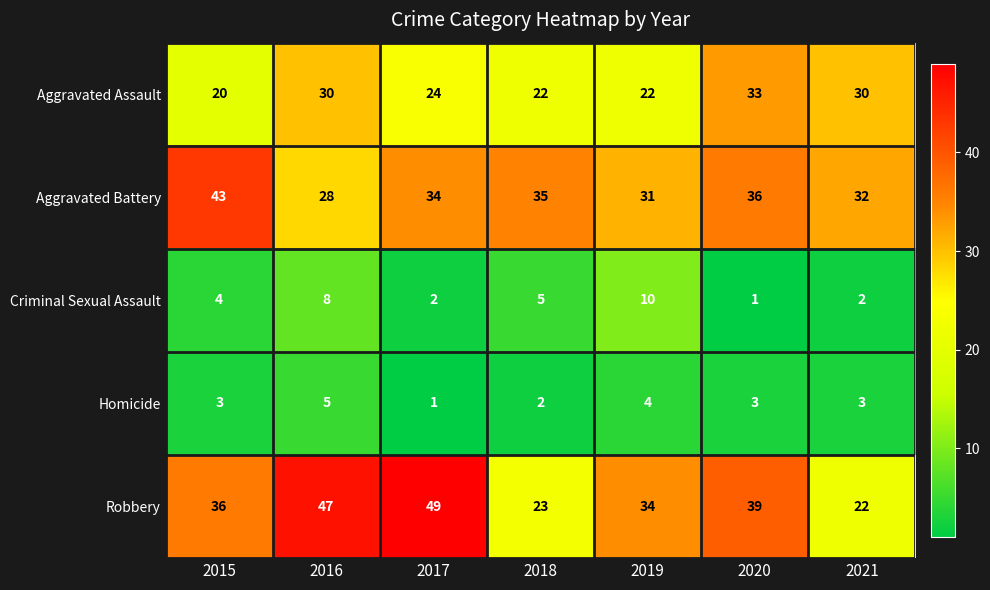

How many series are shown in this chart?

5